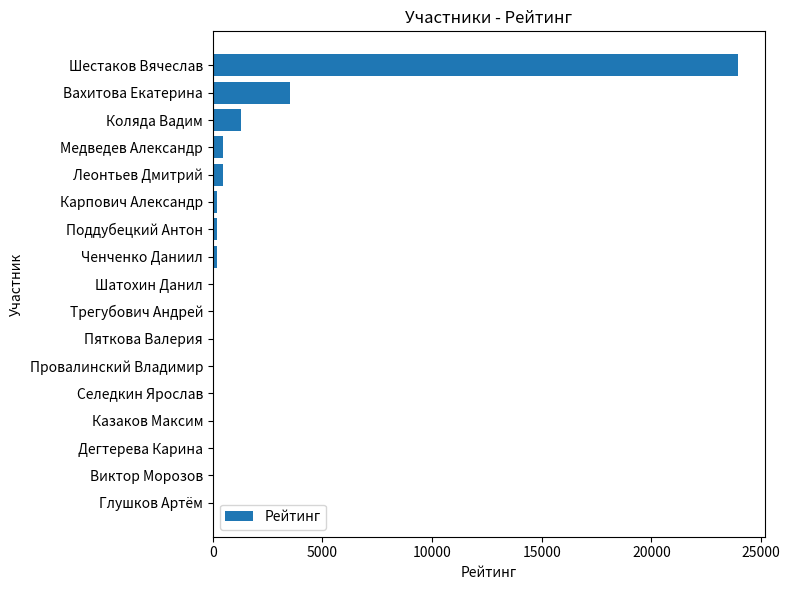

What is the maximum value shown in the chart?

23967